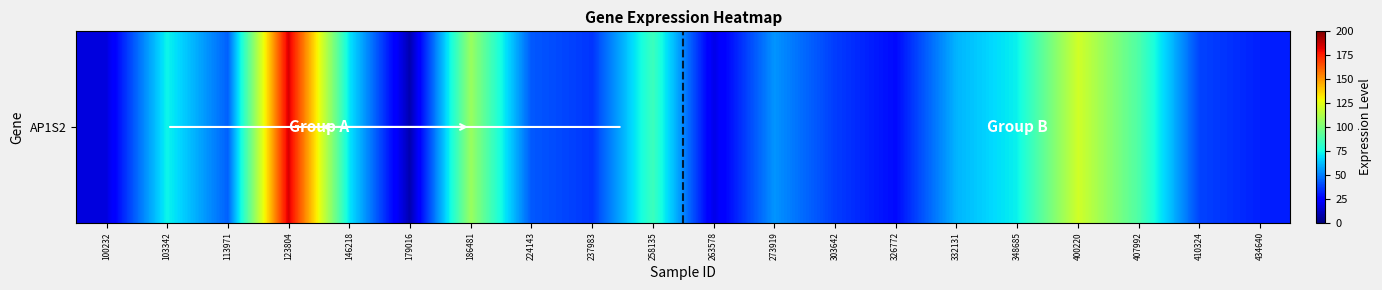

Reading left to right, what are all the values shown in this chart?

16.8	73.4	44.2	184.2	70.7	8.7	107.3	42.7	35.5	84.7	18.6	54.3	37.0	26.8	60.7	72.7	120.5	88.8	38.3	31.1